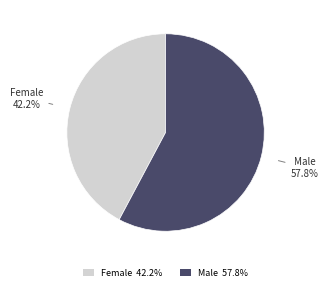

Combined, do Female and Male account for over 50%?

Yes